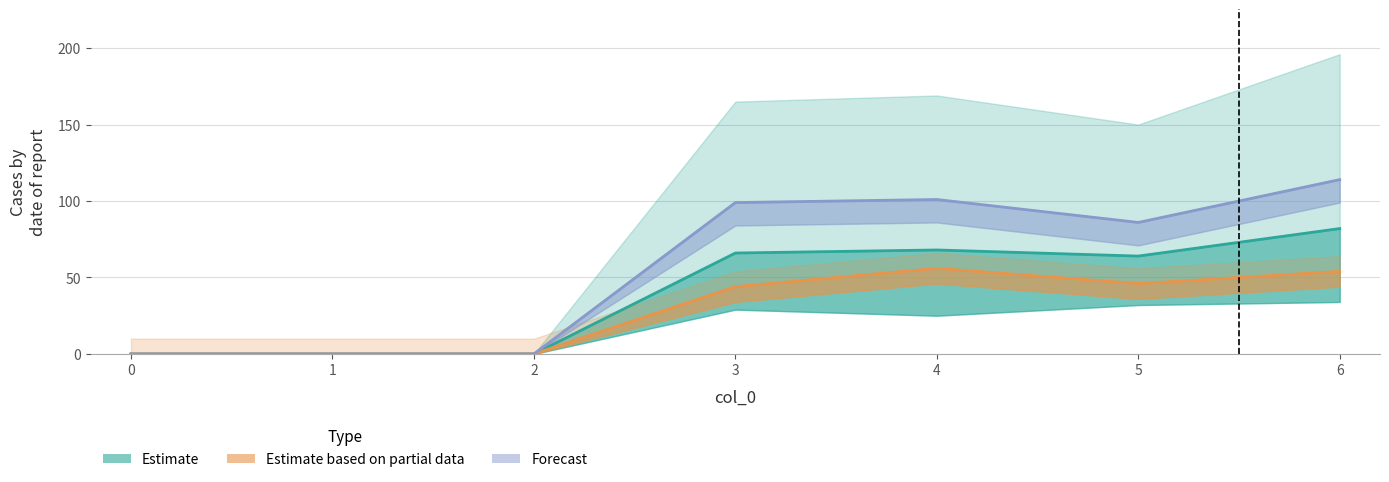

The Estimate line series shows 36 at 0. True or false?

False